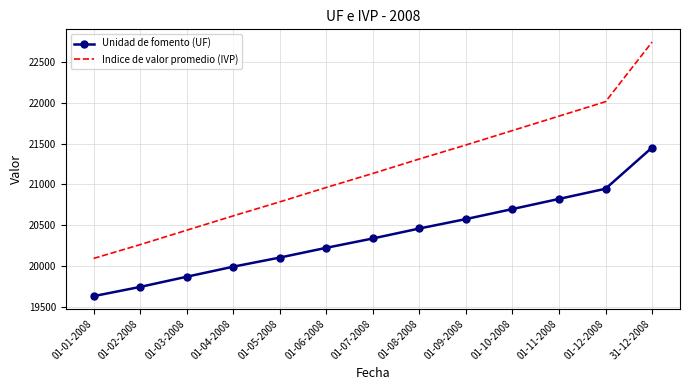

At which category is the sum across all series the highest?

31-12-2008